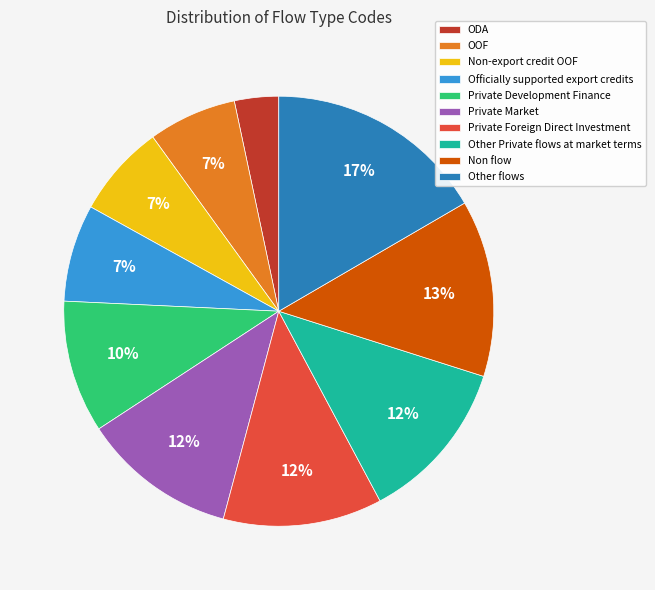

True or false: Private Development Finance accounts for 22% of the total.

False